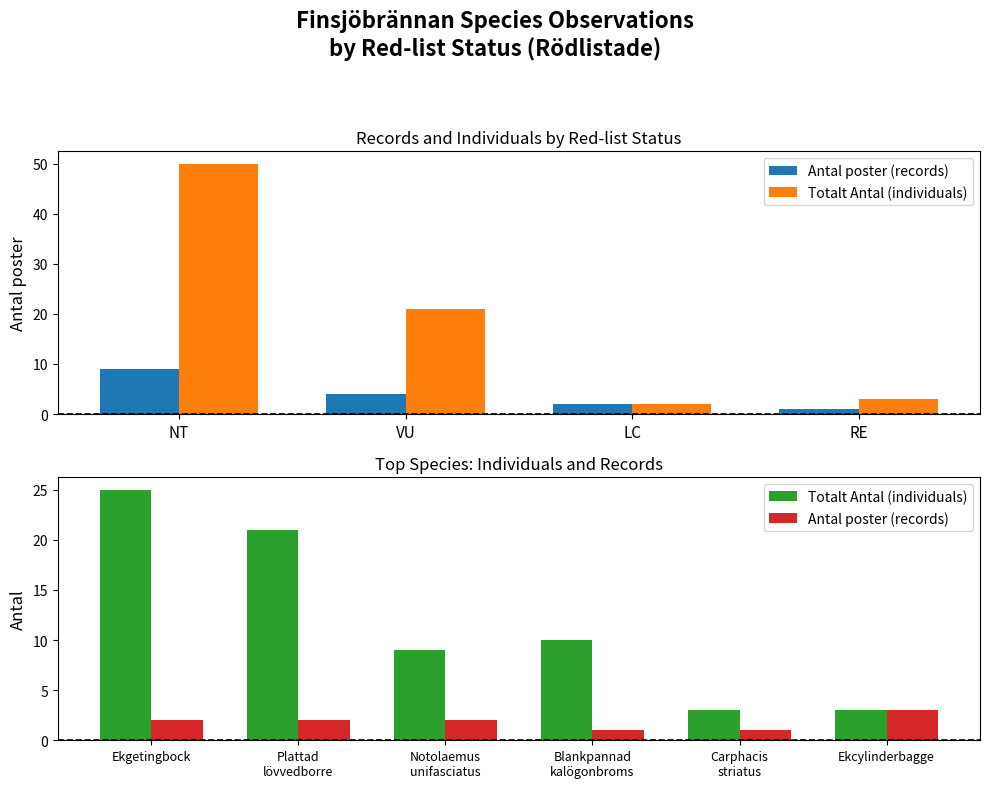

Which series has the largest total across all categories?

Totalt Antal (individuals)